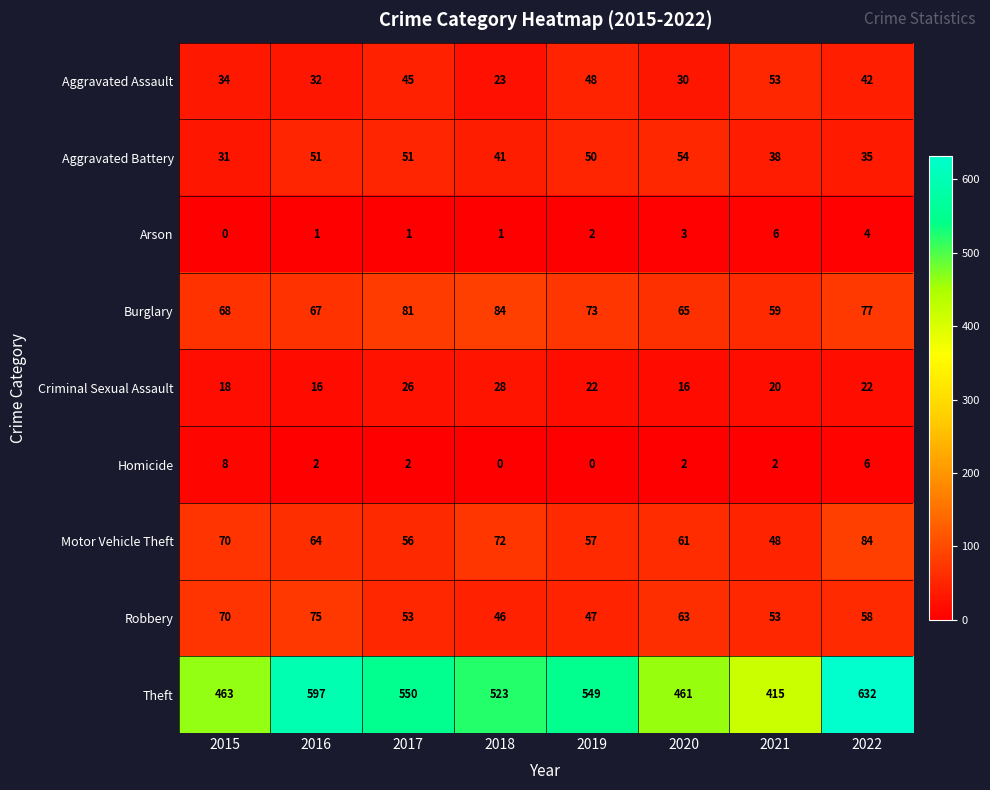

The Robbery series shows 22 at 2021. True or false?

False